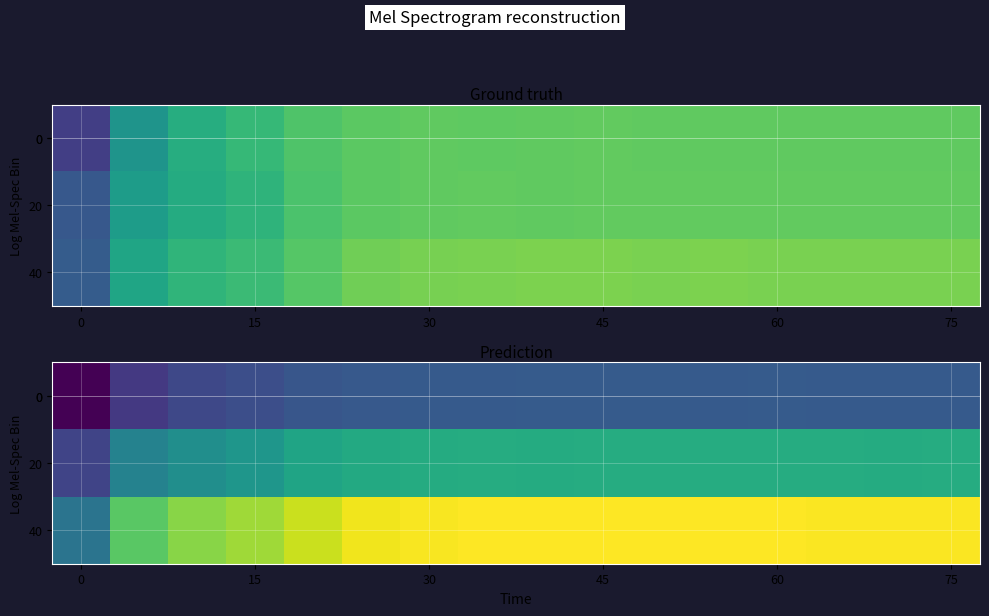

At which category is the sum across all series the highest?

9